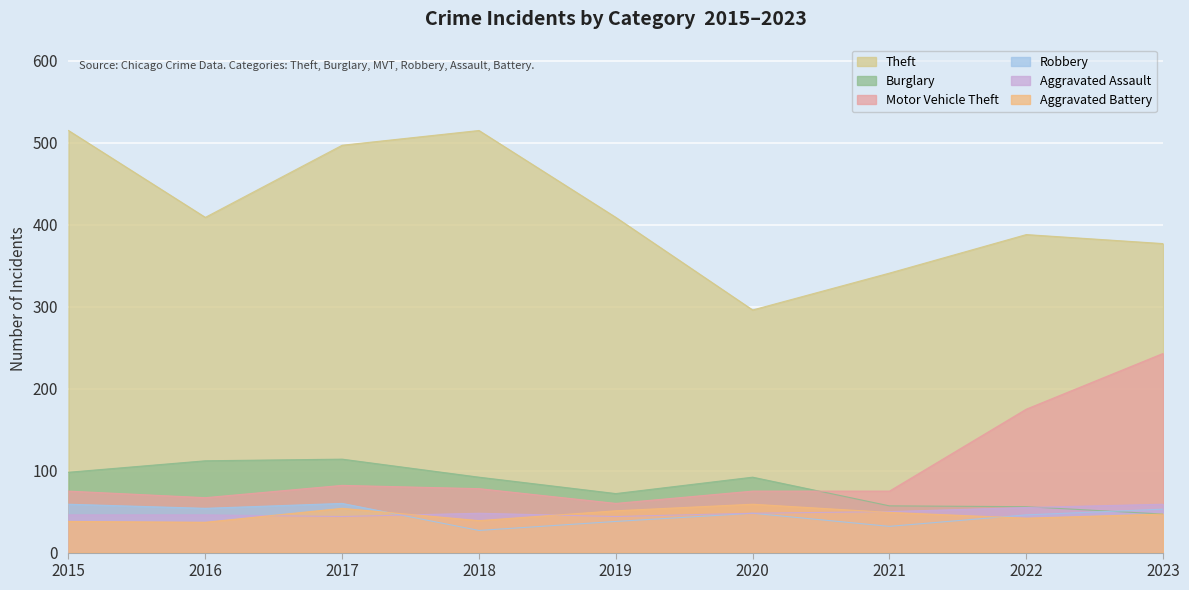

Between 2018 and 2015, which is larger?

2018